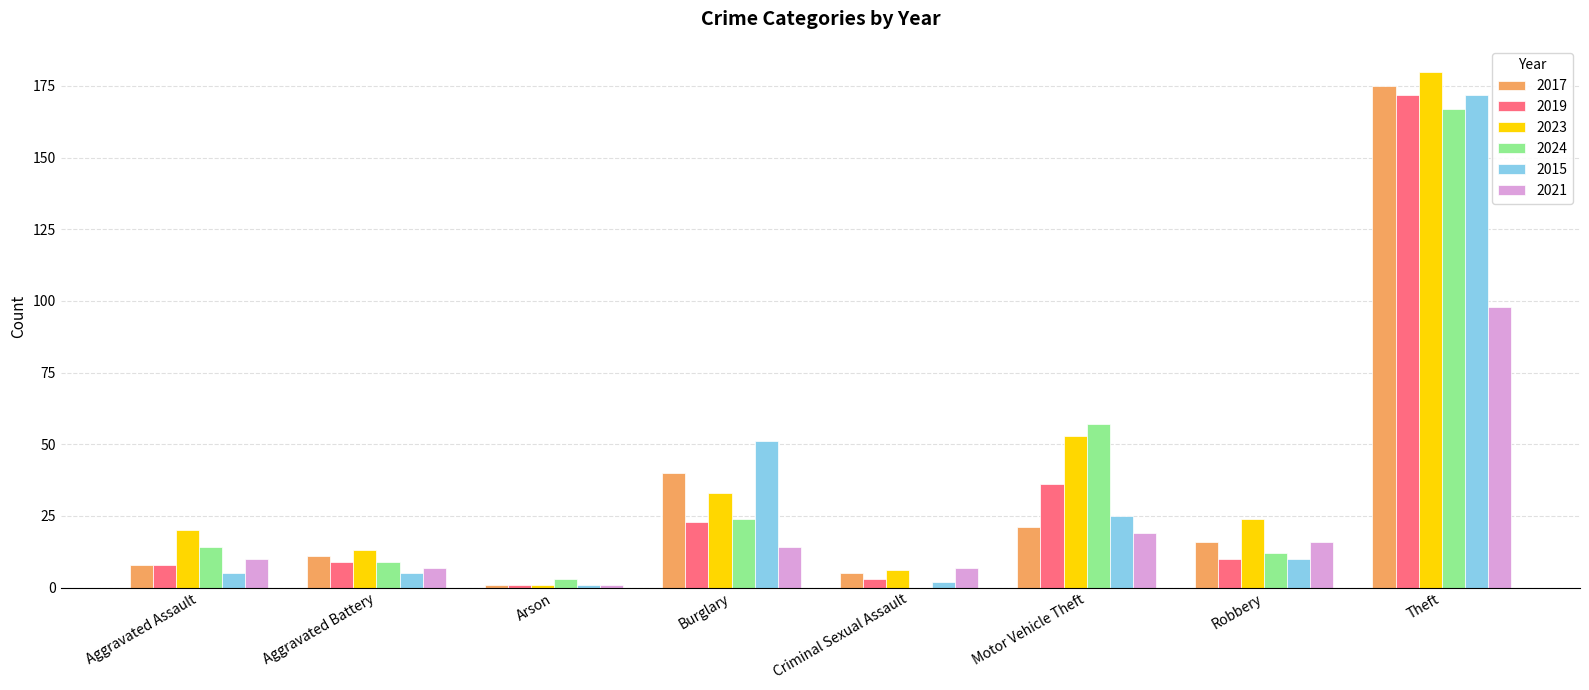

What is the maximum value for 2024?

167